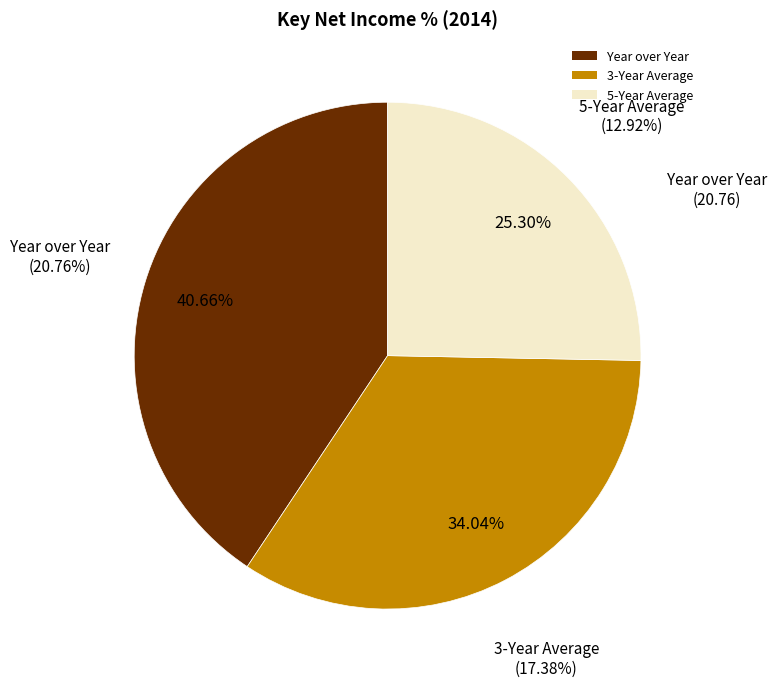

Is 3-Year Average the majority of the pie?

No